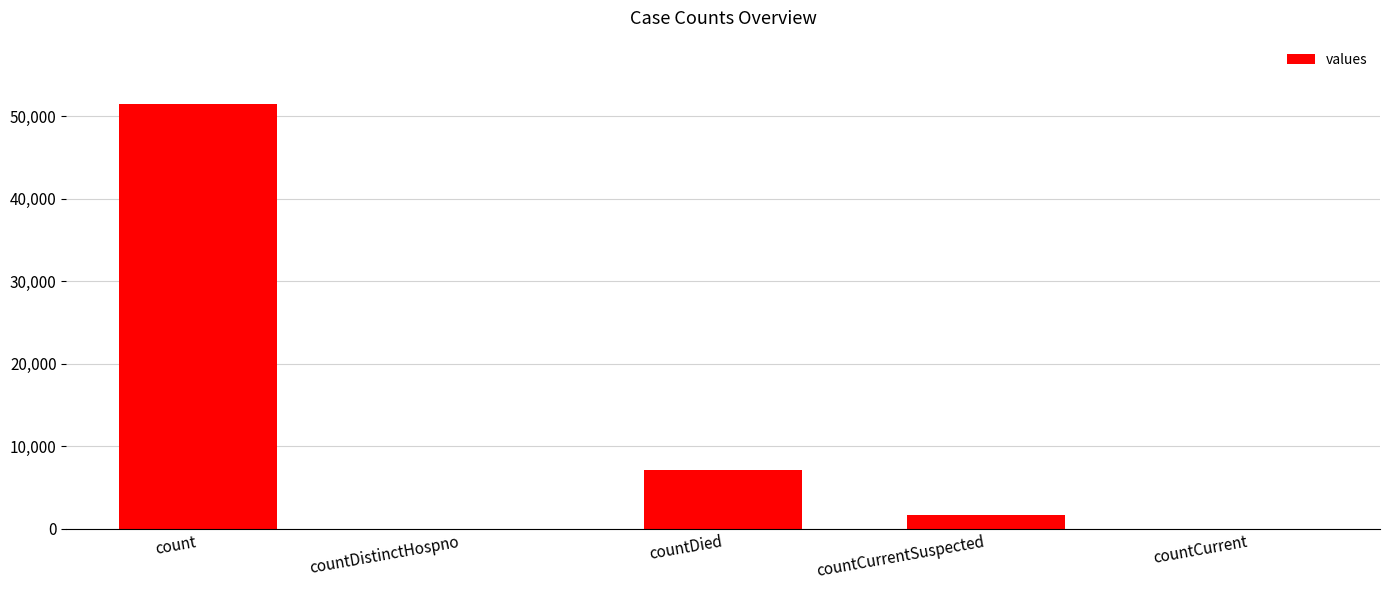

What is the sum of all values?

60335